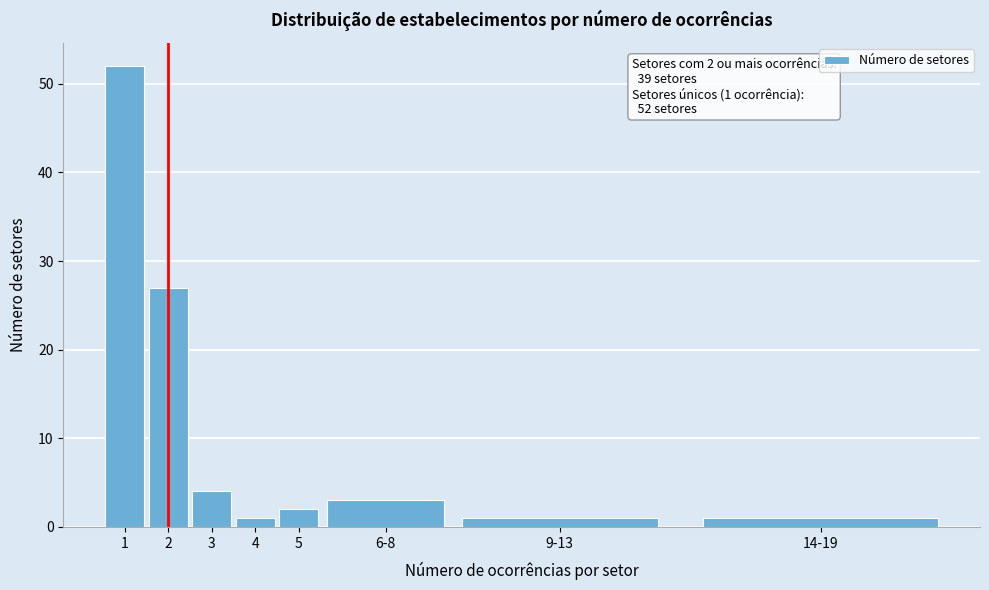

Reading left to right, list all the values displayed in this chart.

1=52	2=27	3=4	4=1	5=2	6-8=3	9-13=1	14-19=1